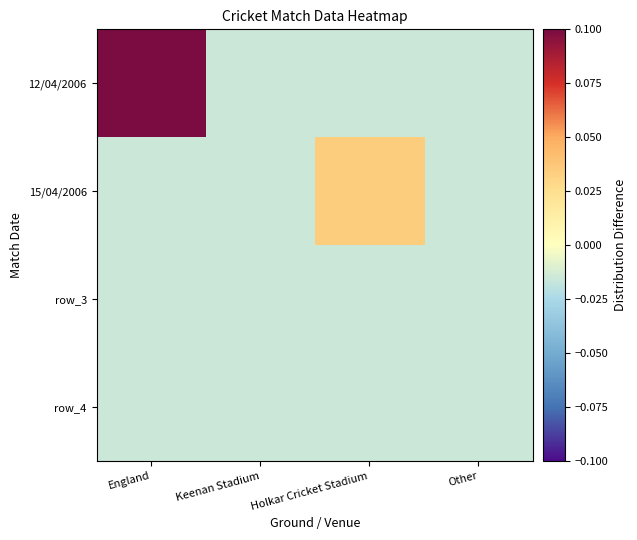

What is the maximum value shown in the chart?

0.2